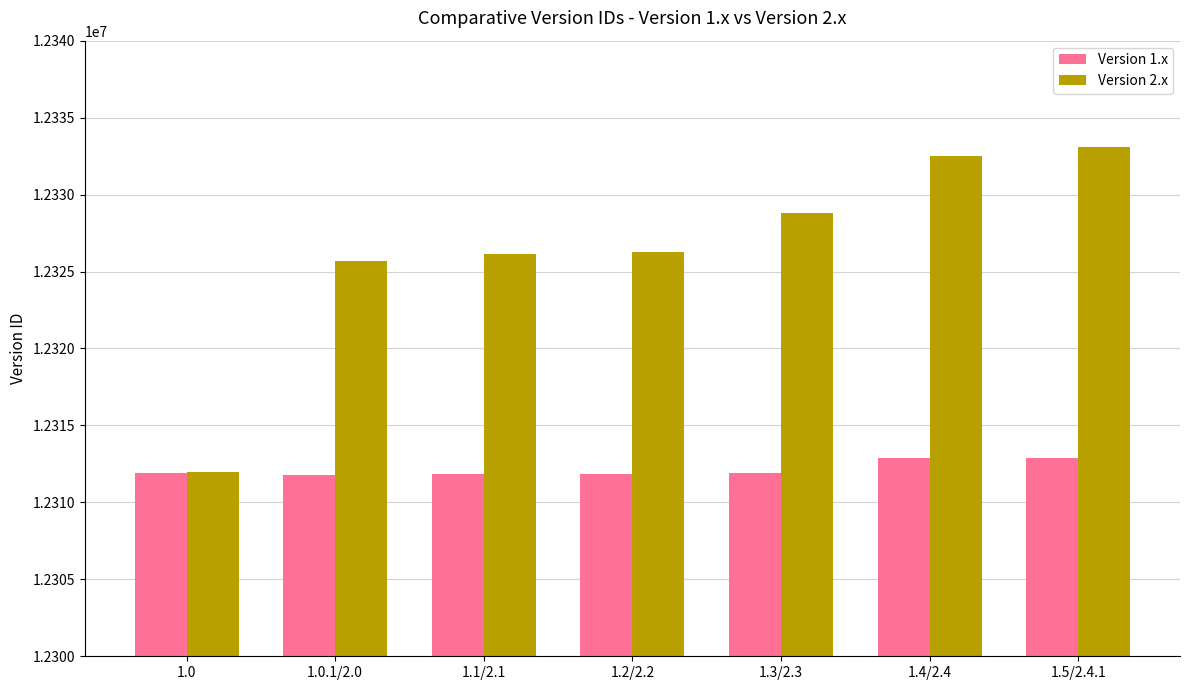

Count the number of categories in the chart.

7